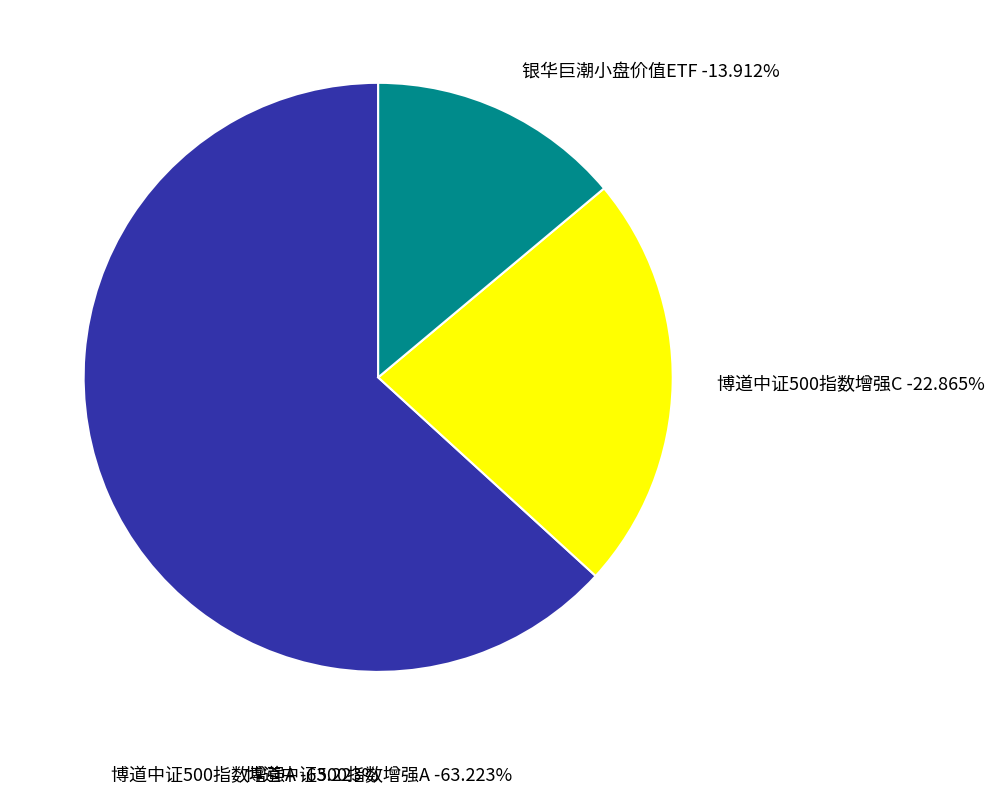

The 博道中证500指数增强A slice represents 73% of the pie. True or false?

False